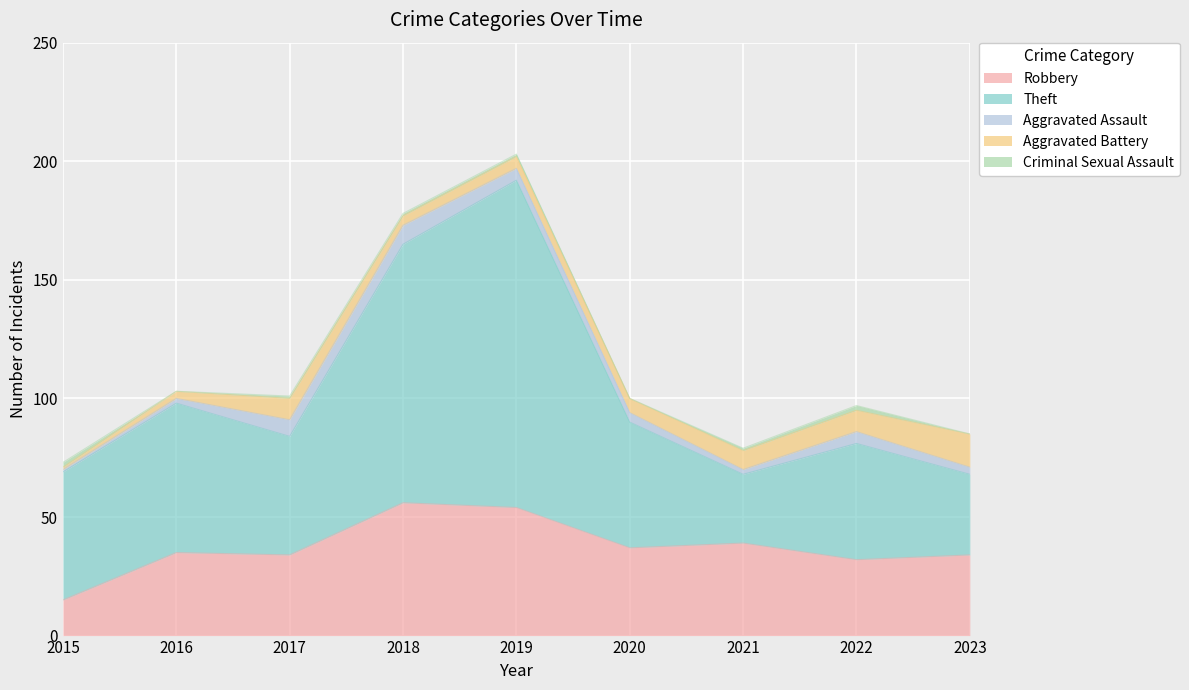

True or false: Robbery and Aggravated Battery cross at least once.

False